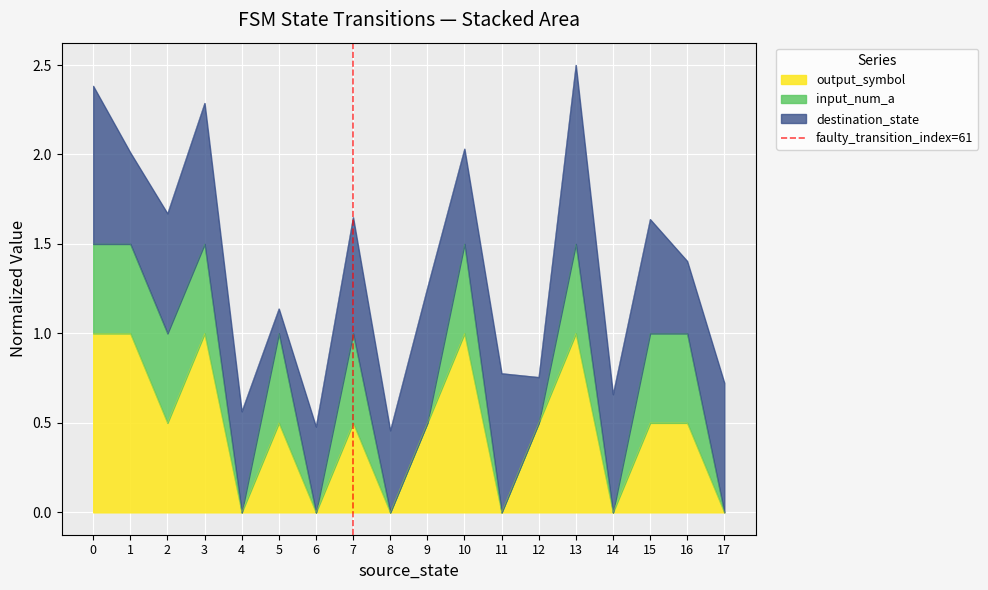

The output_symbol series shows -0.6 at 4. True or false?

False